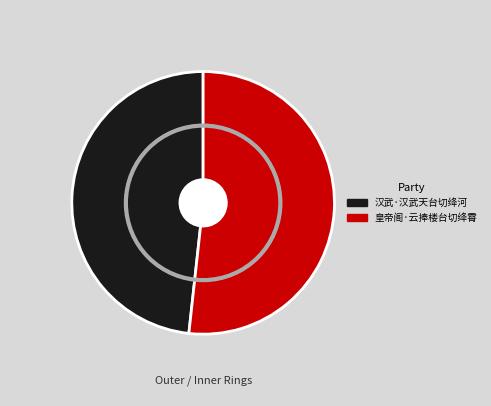

Which category has the smallest portion of the pie?

汉武·汉武天台切绛河